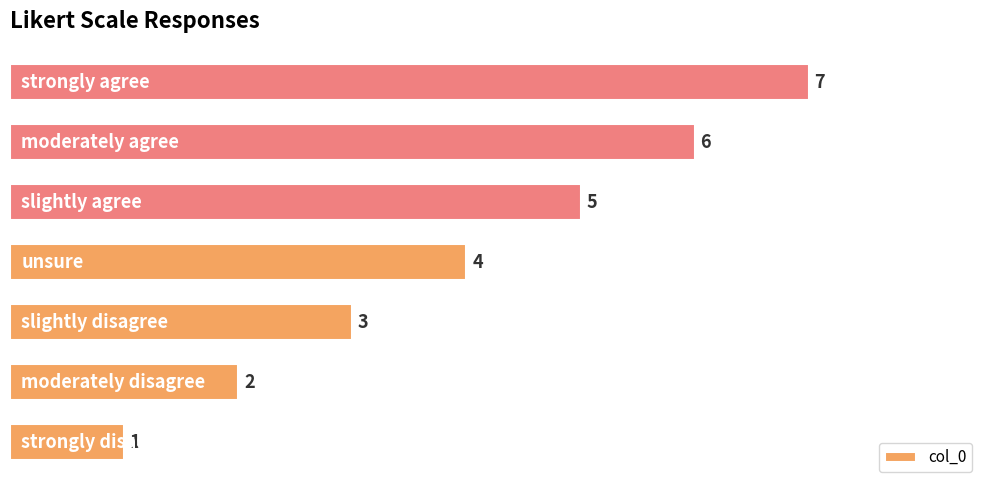

What is the difference between the second highest and second lowest values?

4